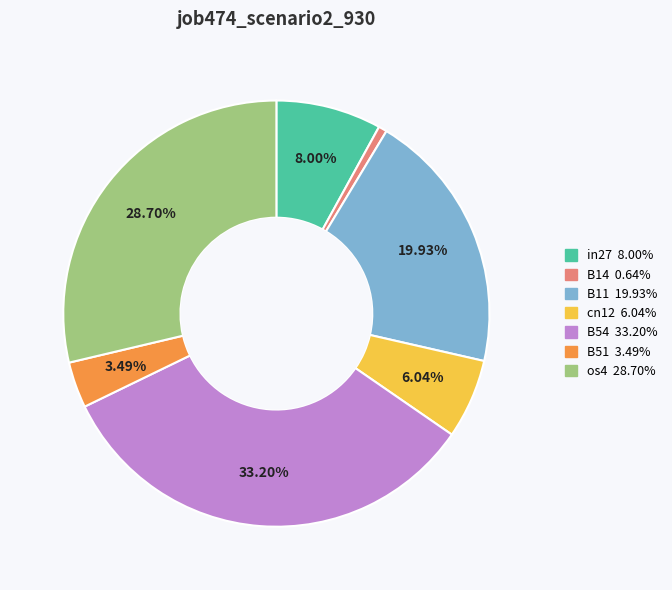

What is the smallest slice in the pie chart?

B14